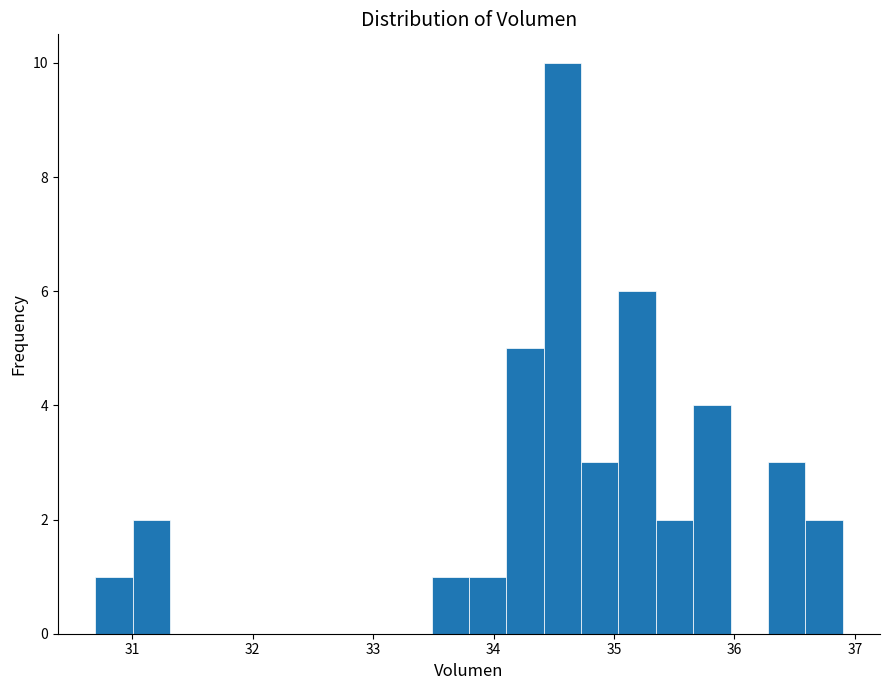

Read against the x-axis, roughly where is the centre of the tallest bar?

34.6